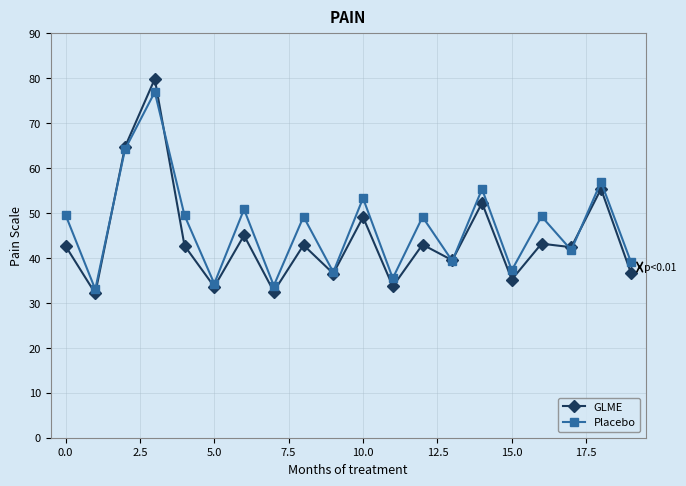

What is the smallest value displayed?

32.1